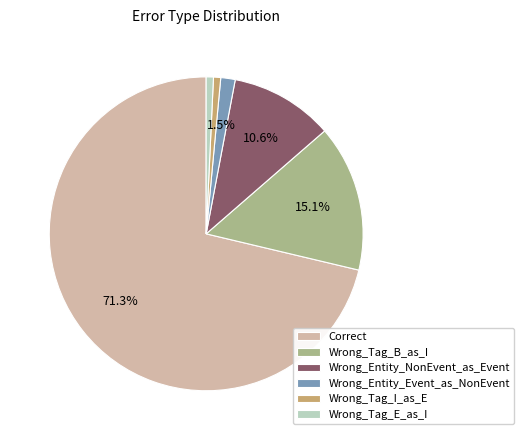

To the nearest percent, what portion does Wrong_Tag_B_as_I represent?

15%